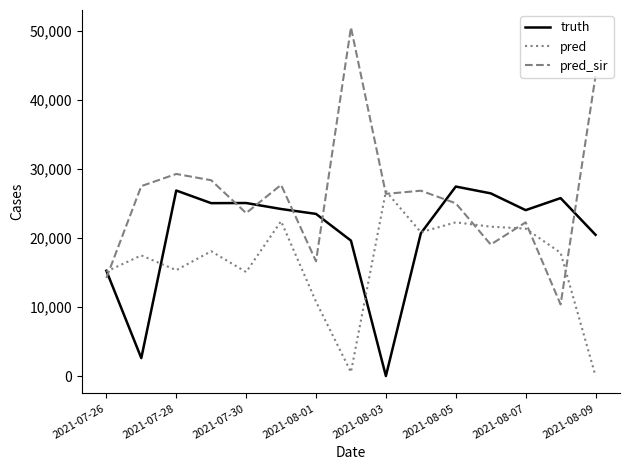

How many times do truth and pred_sir cross each other?

7